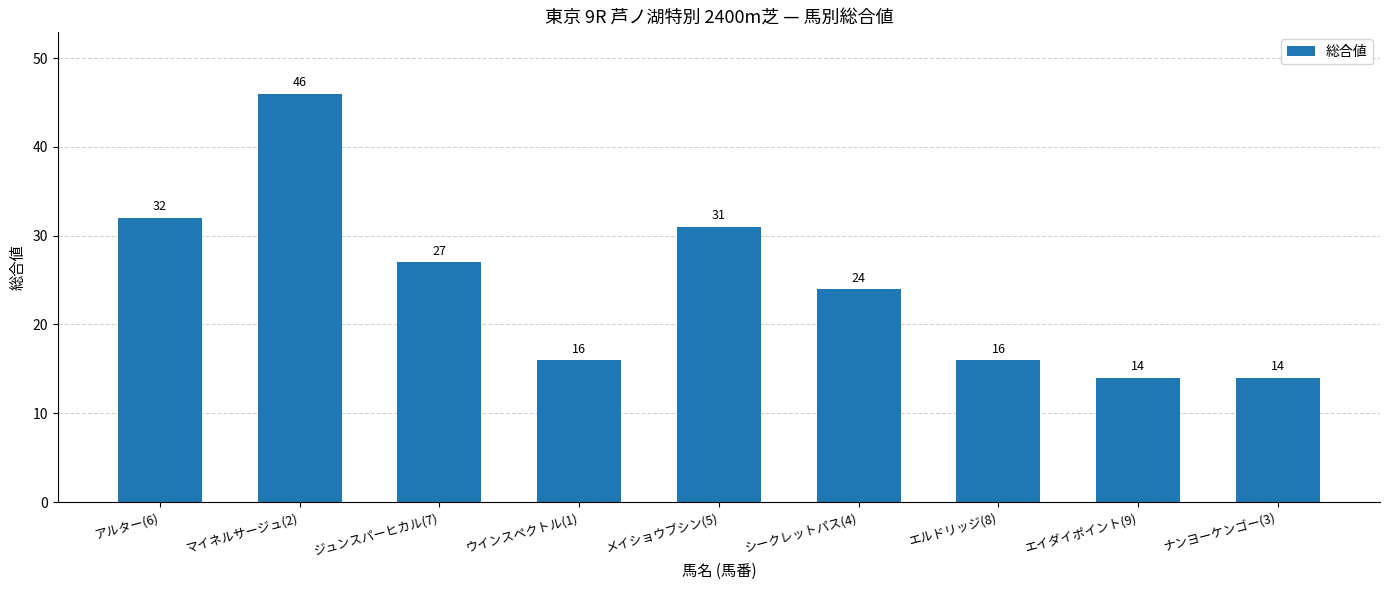

Where is the data nearest to the value 30?

メイショウブシン(5)